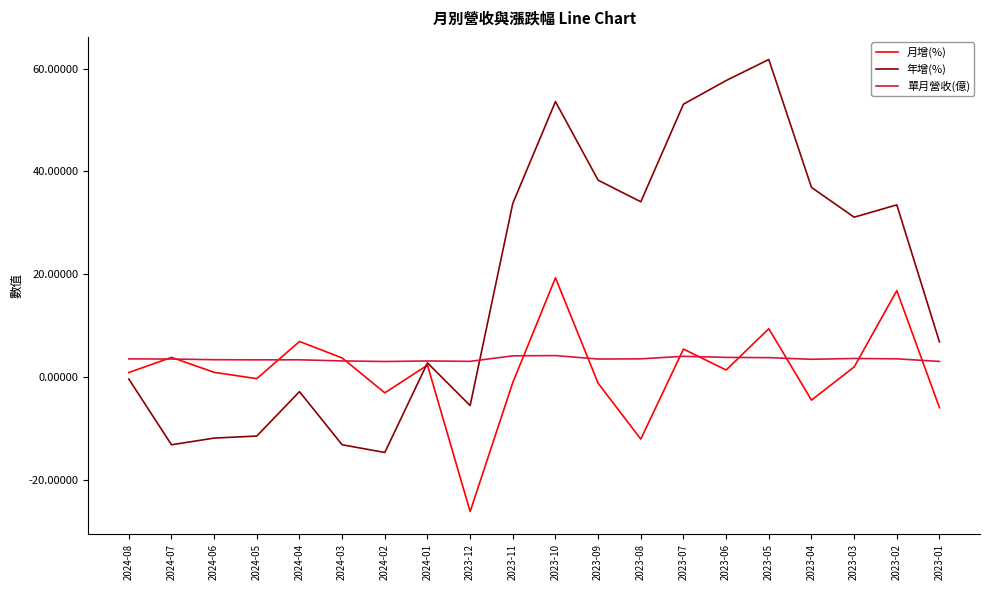

At which label is 月增(%) closest to -3?

2024-02